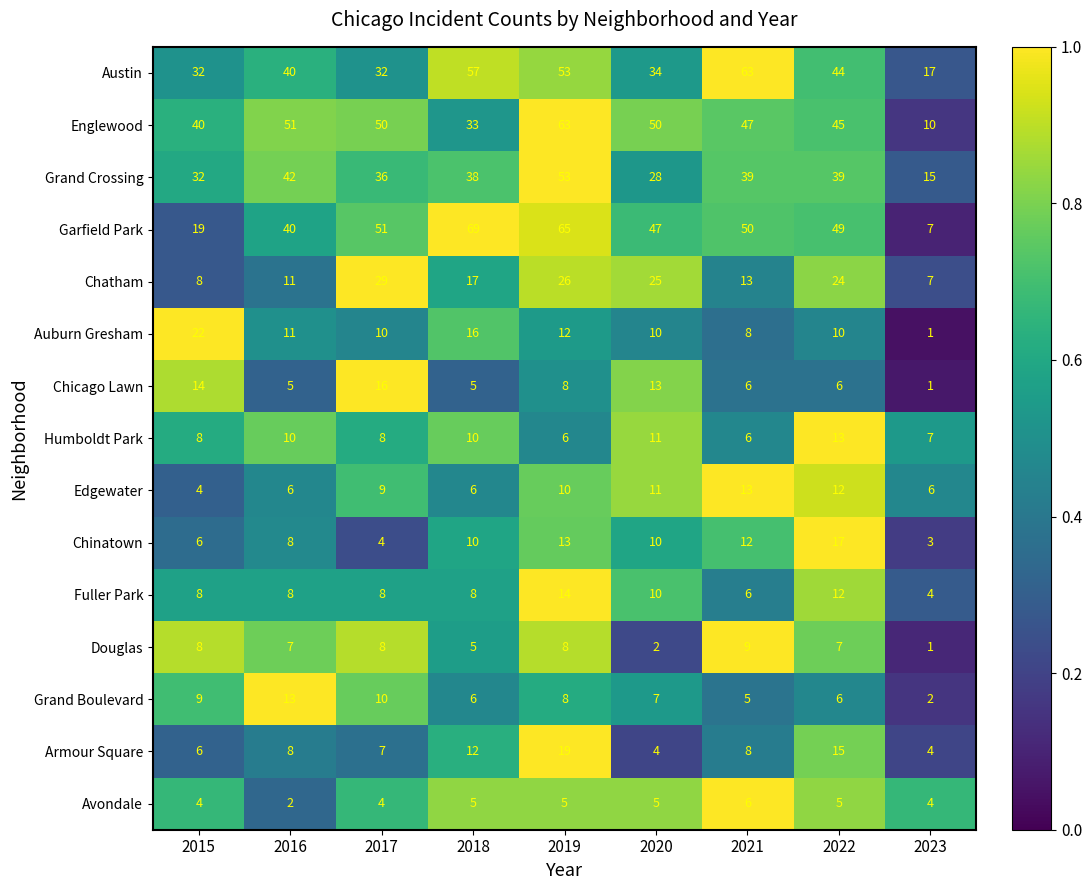

True or false: Garfield Park has a value of 85 at 2020.

False